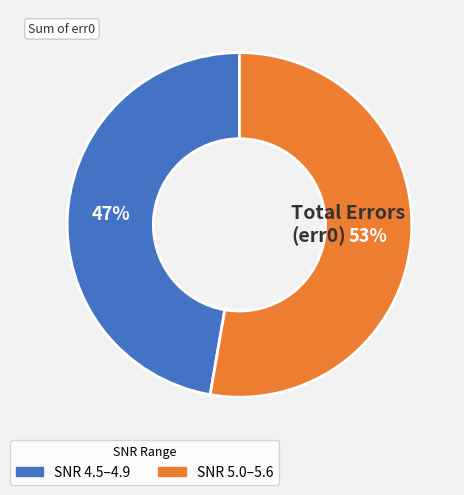

Does any single category account for the majority?

Yes